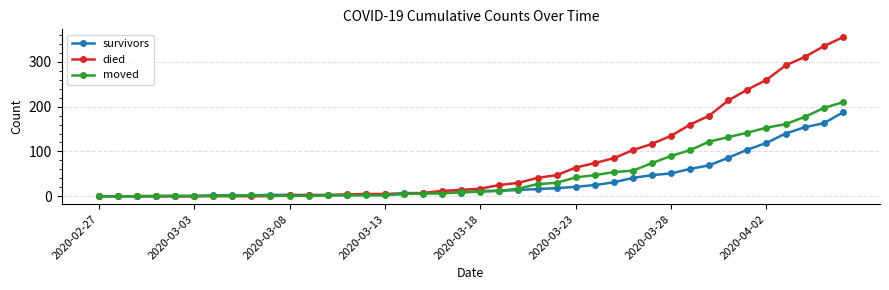

Rank the series by their average value, from highest to lowest.

died, moved, survivors